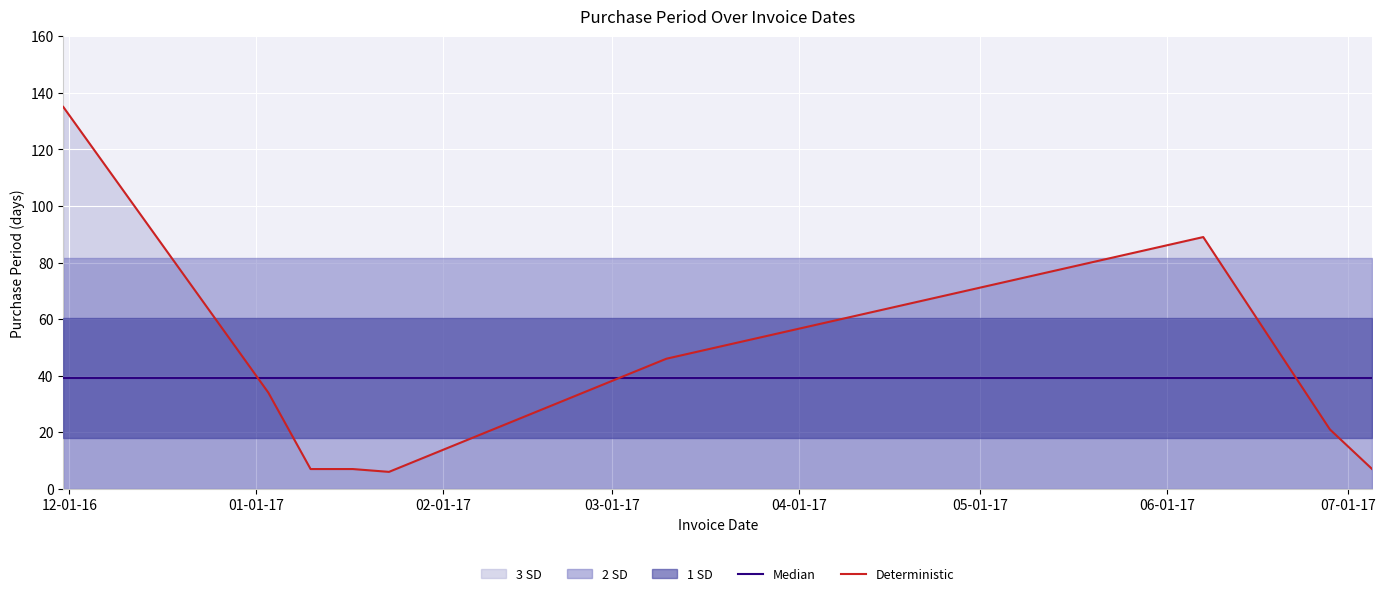

What is the maximum value for Deterministic?

135.0